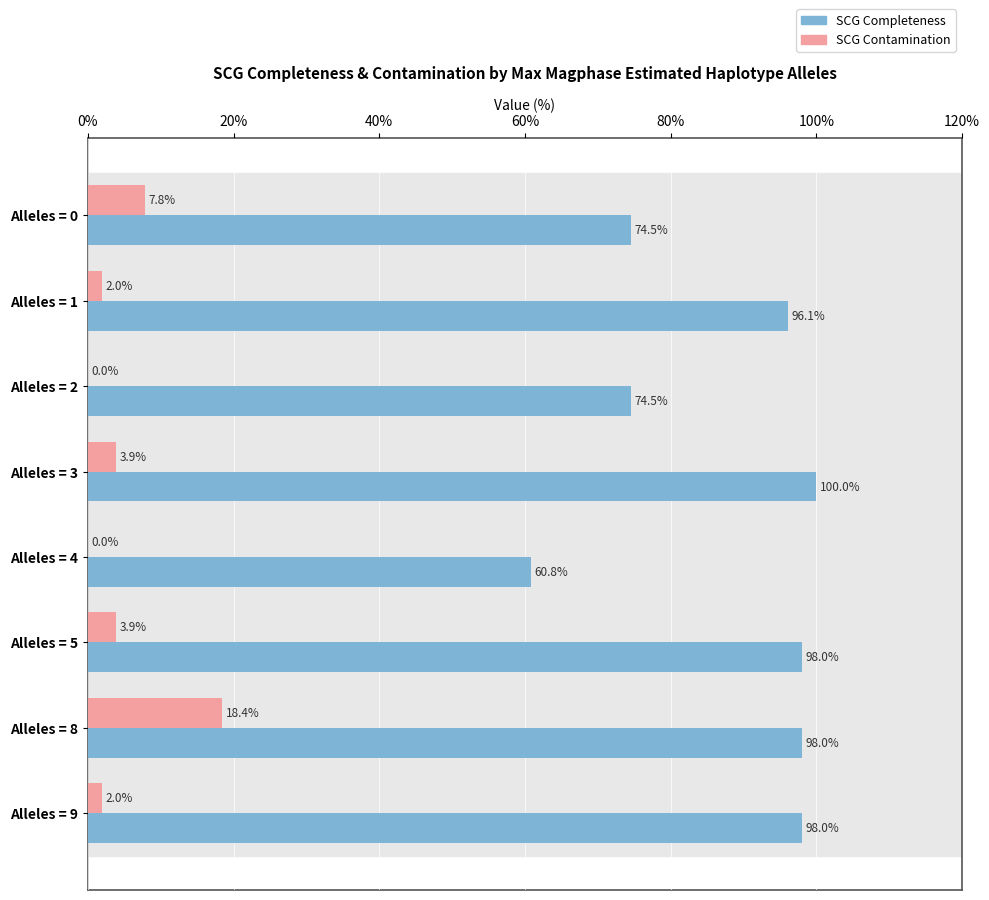

At which category does the chart reach its peak across all series?

Alleles = 3